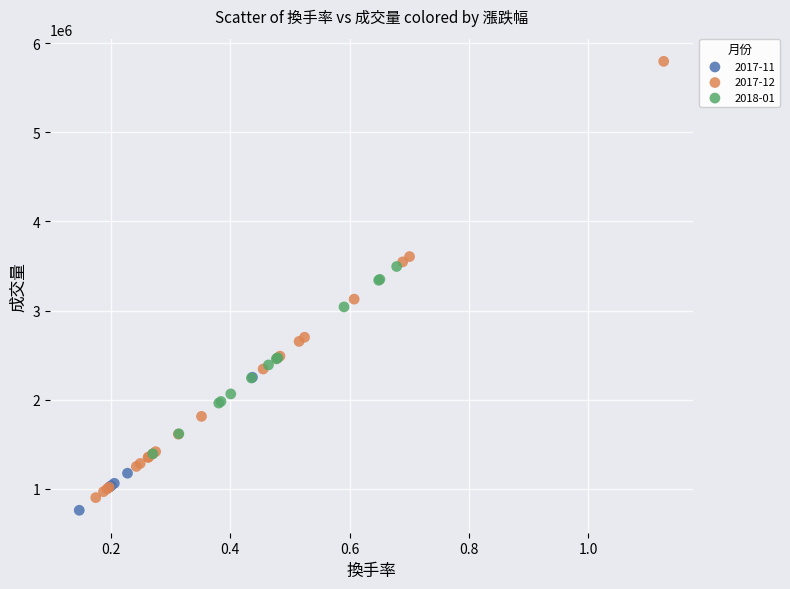

Which series reaches the maximum Y coordinate?

2017-12